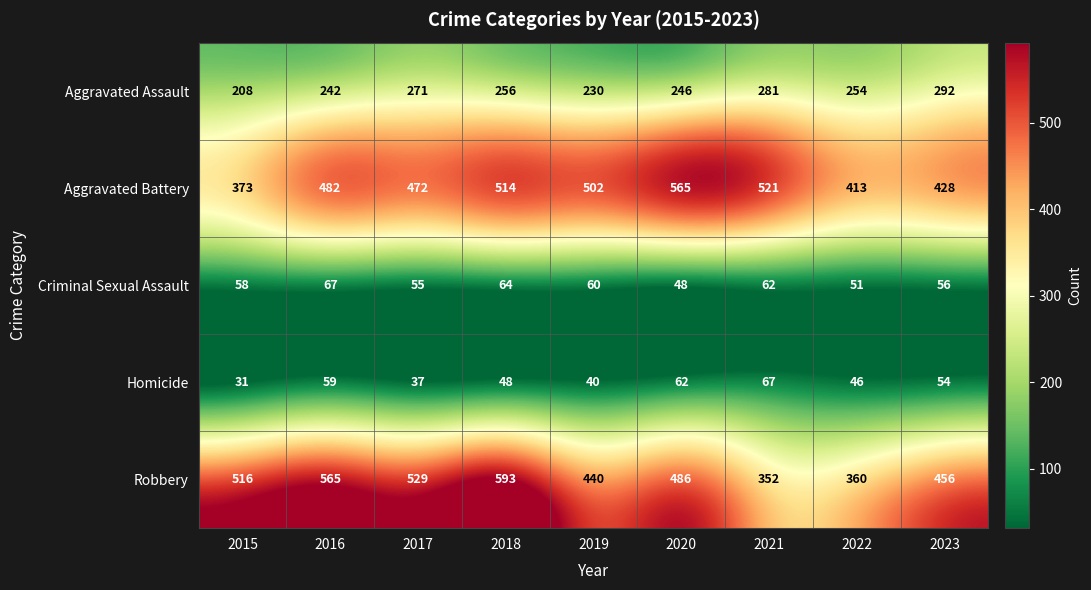

What is the difference between the highest and lowest values at 2019?

462